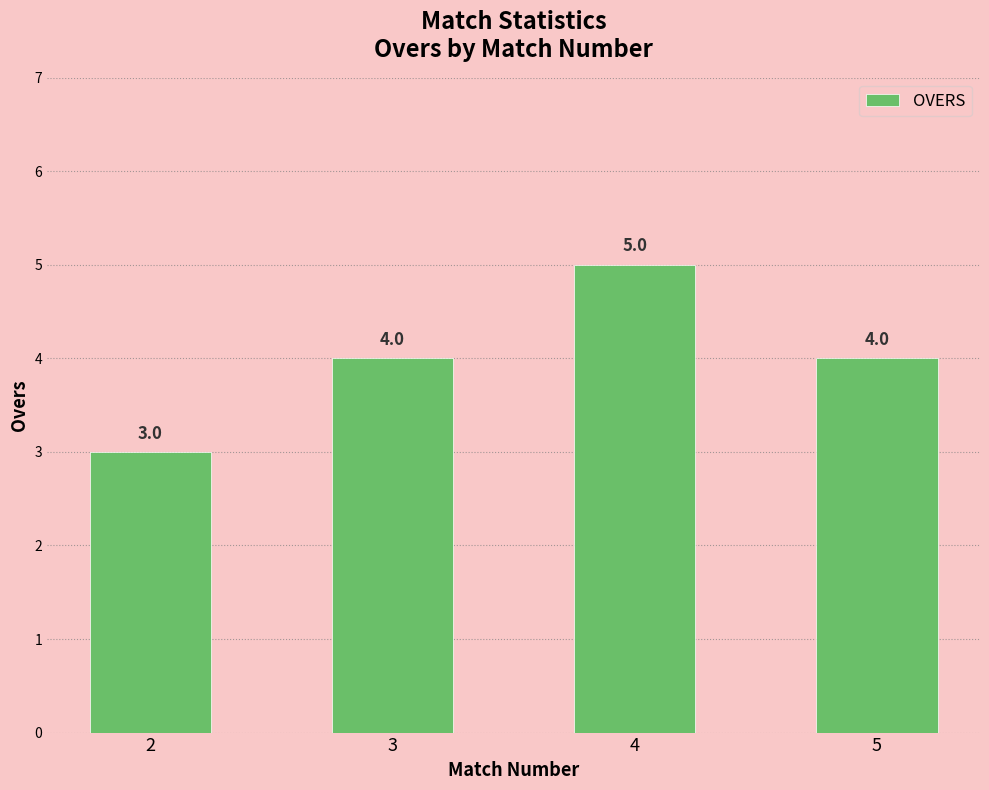

What is the sum of all values?

16